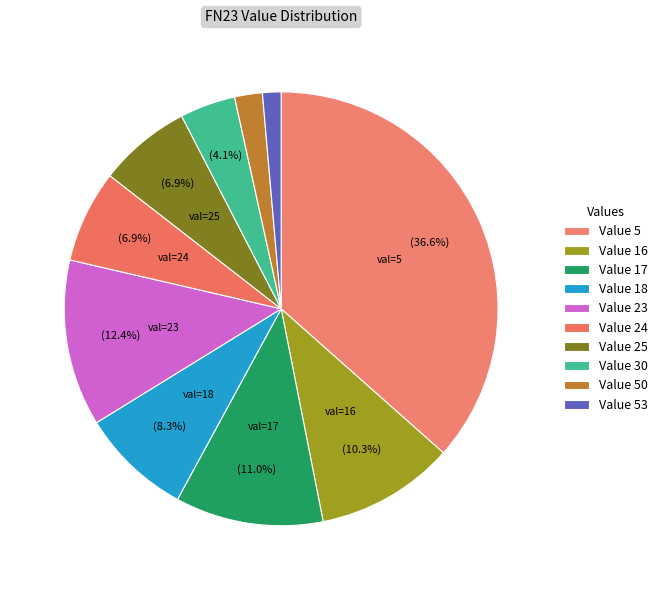

Count the number of slices in the pie.

10